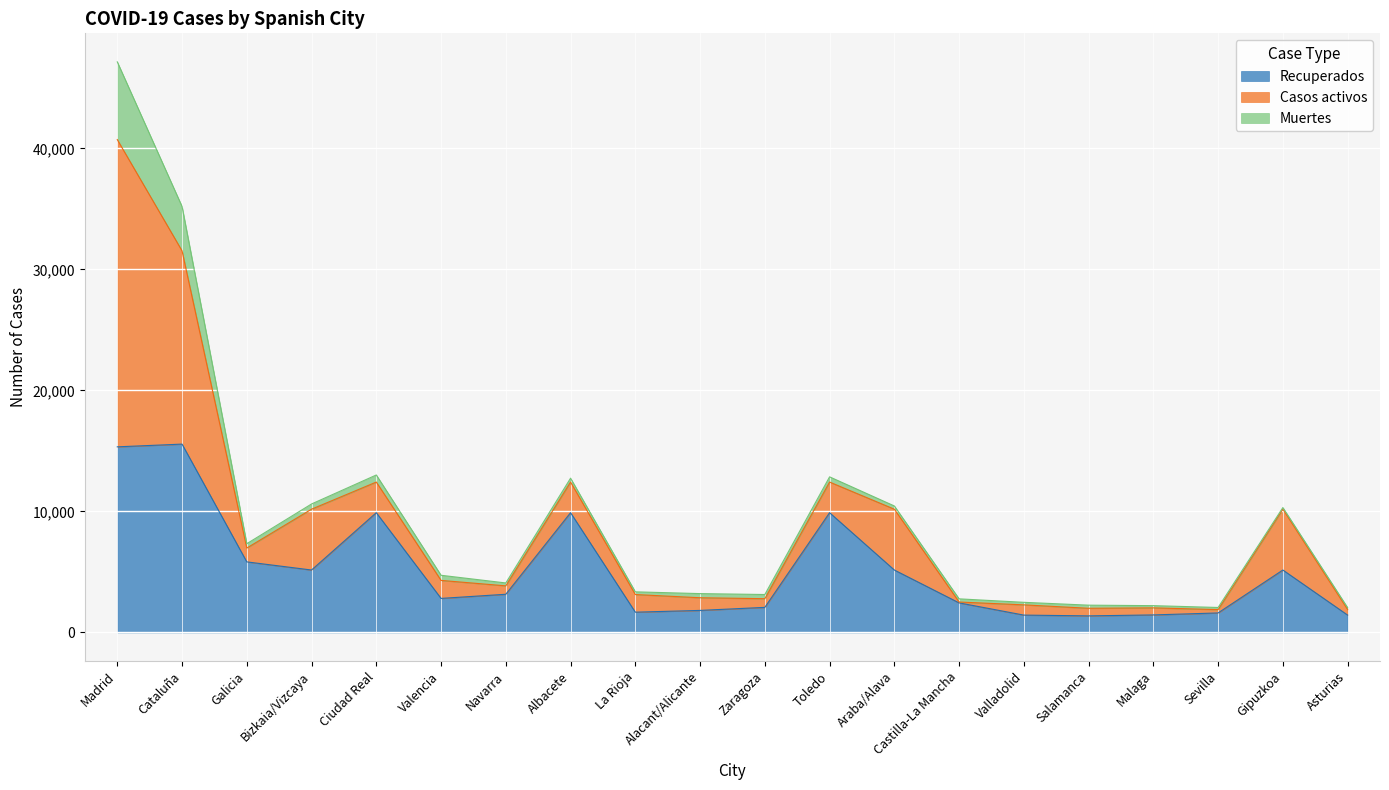

Does the chart display data point markers on the line(s)?

No